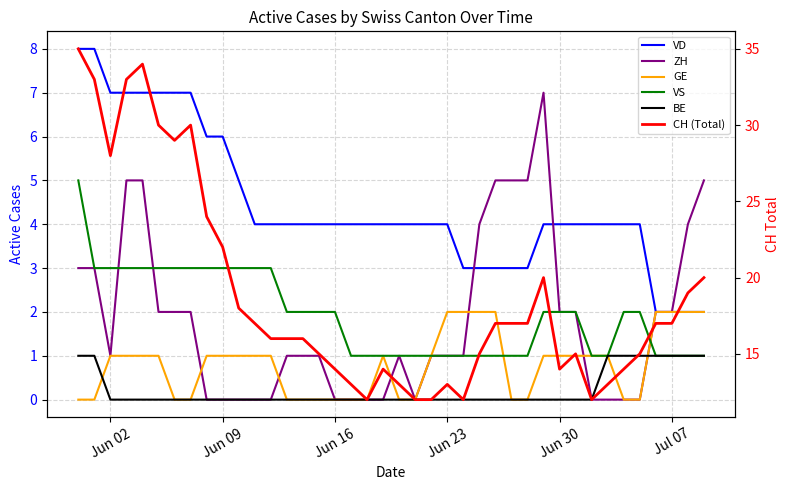

Which series has the widest spread of values?

CH (Total)